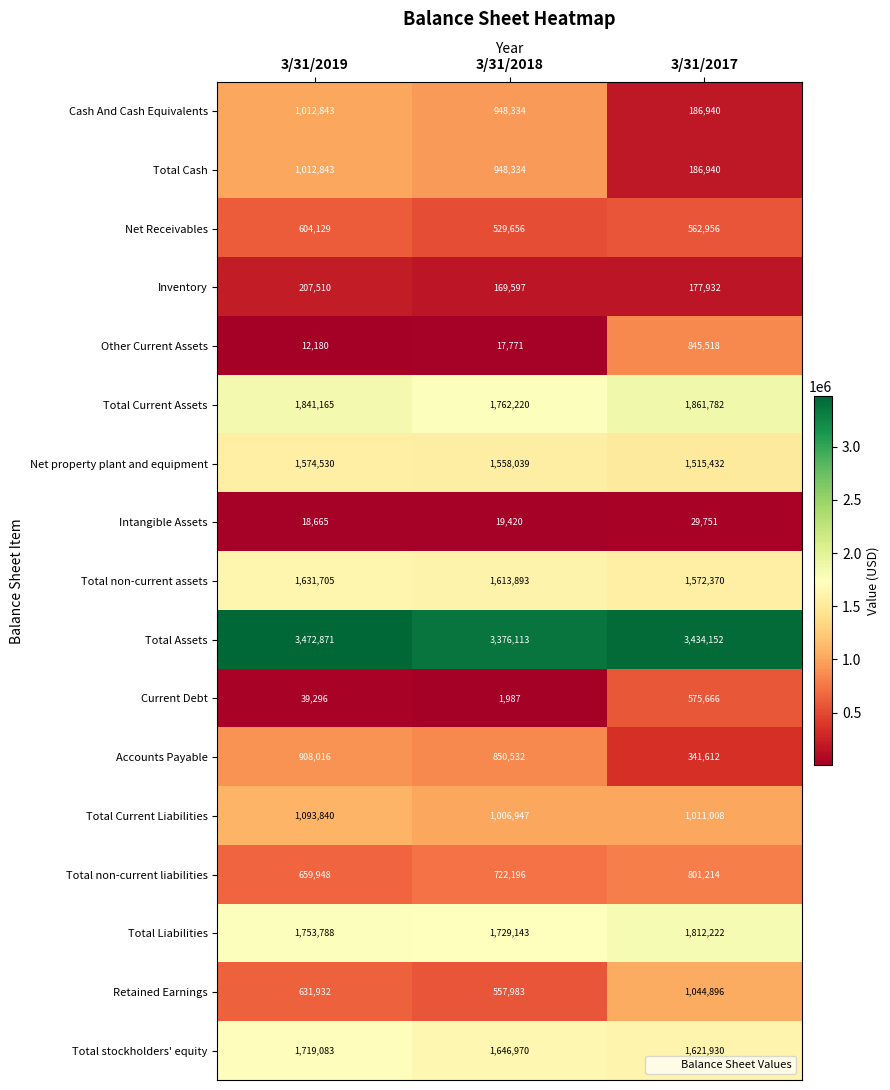

Which series has the largest total across all categories?

Total Assets